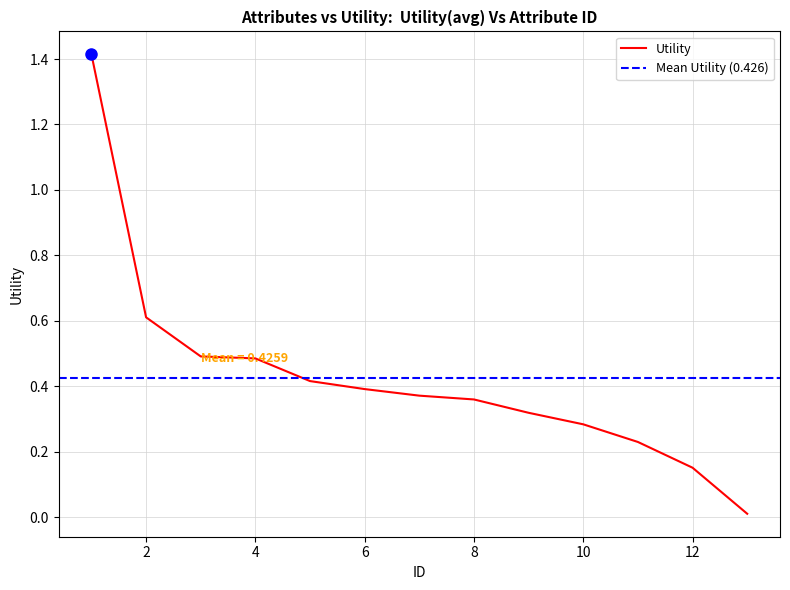

List the labels in order of value, largest first.

1, 2, 3, 4, 5, 6, 7, 8, 9, 10, 11, 12, 13